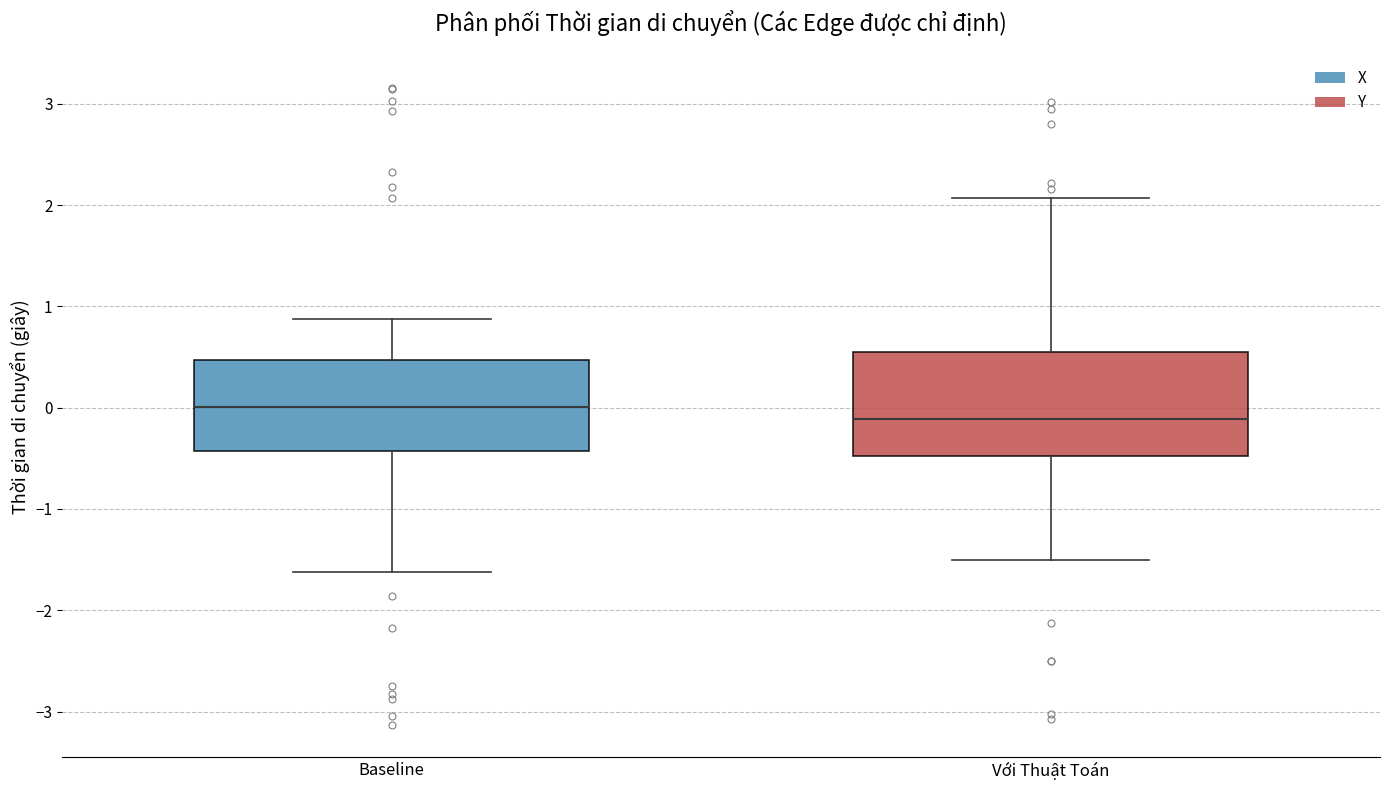

Where does the median line of the box for Với Thuật Toán sit on the y-axis? The values are not printed on the chart, so give them approximately, as read against the axis.

-0.1